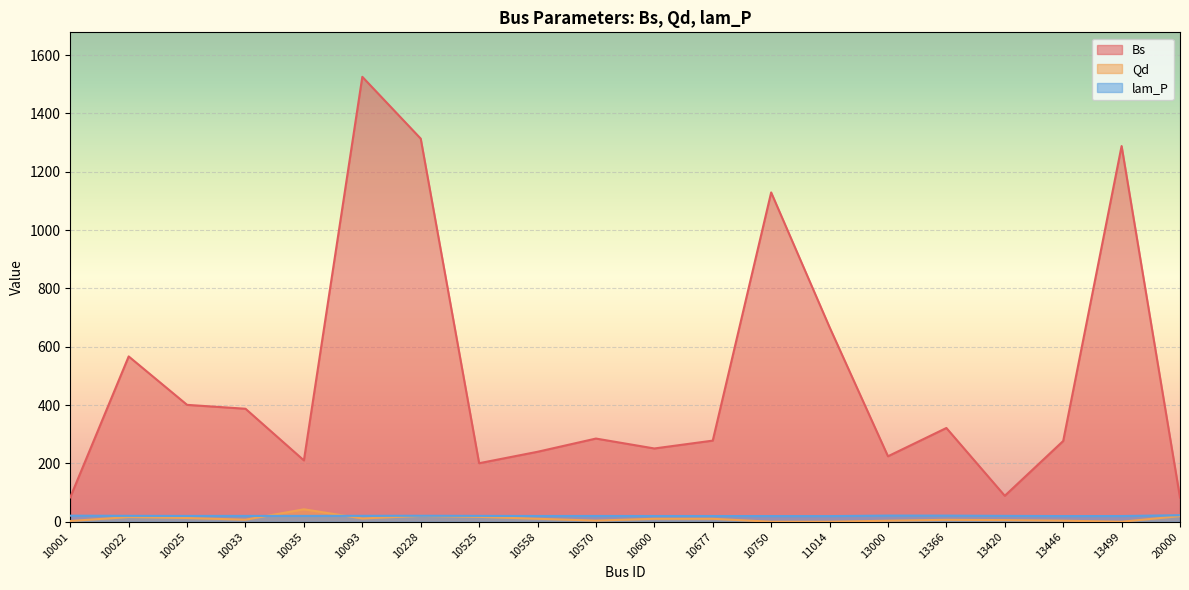

In lam_P, how many points are higher than both neighbors (excluding endpoints)?

4